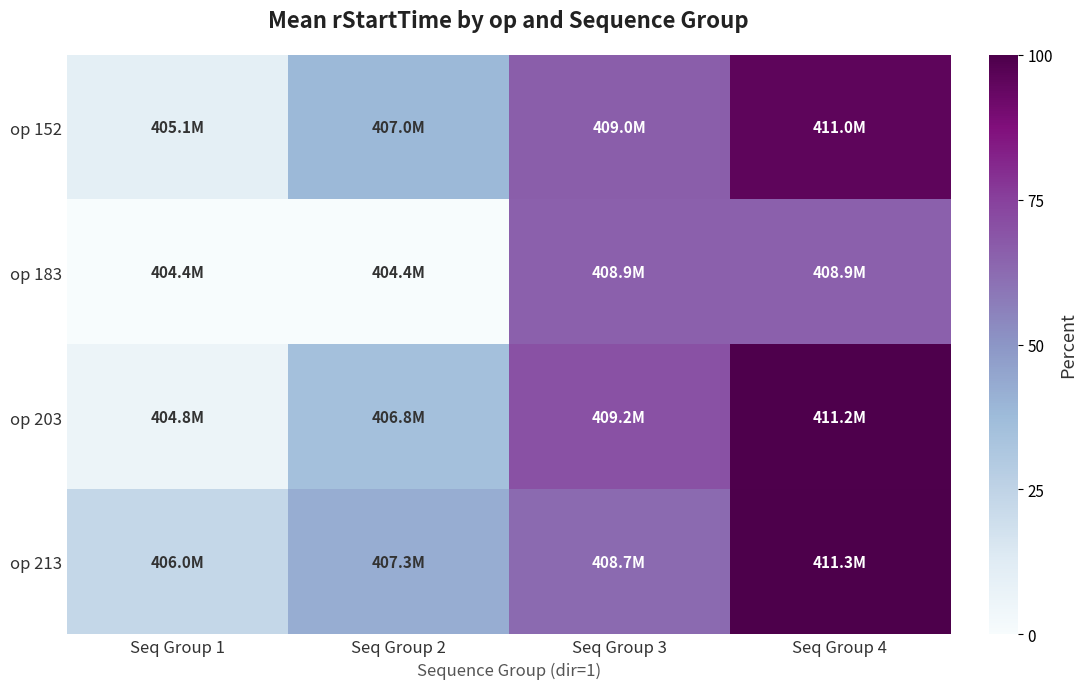

Which series has the largest total across all categories?

op 213